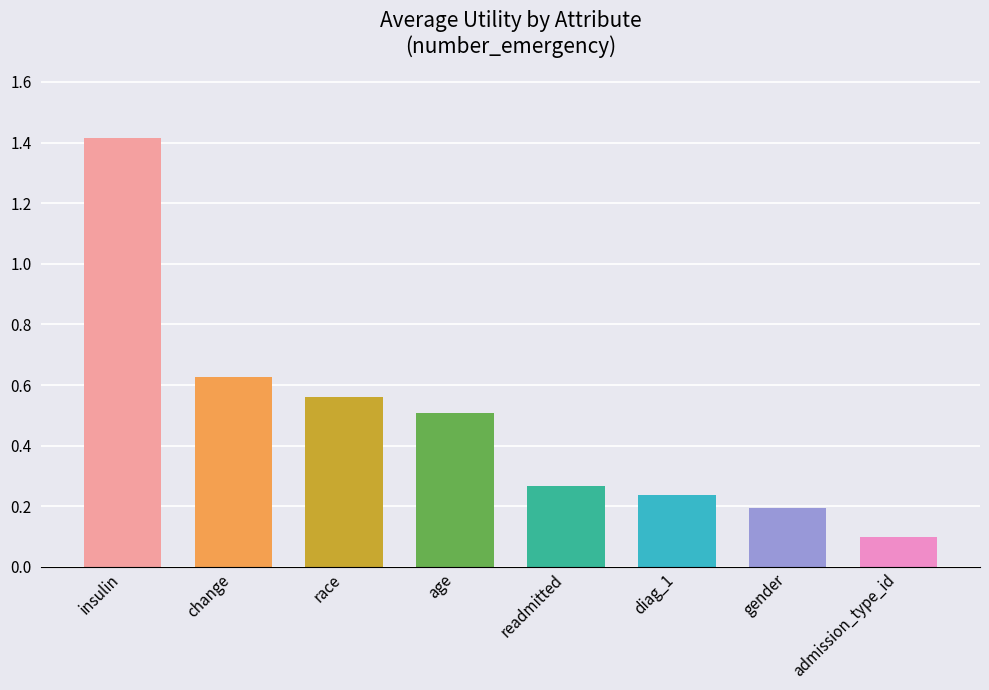

Which category has the highest value across all series?

insulin